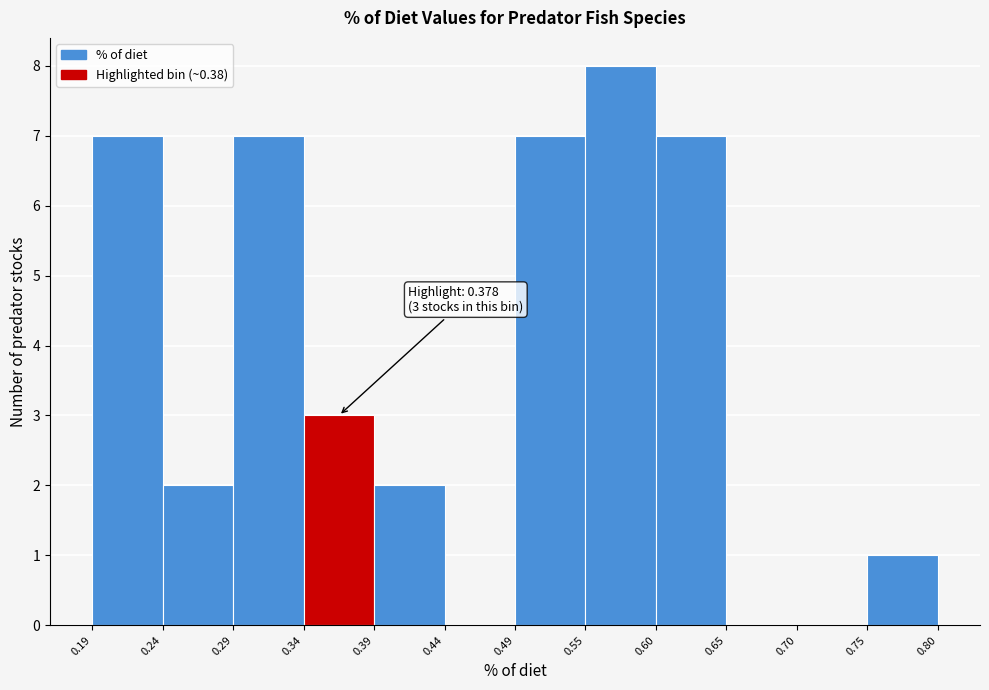

Over which range of the x-axis is the bar tallest?

0.55 to 0.60